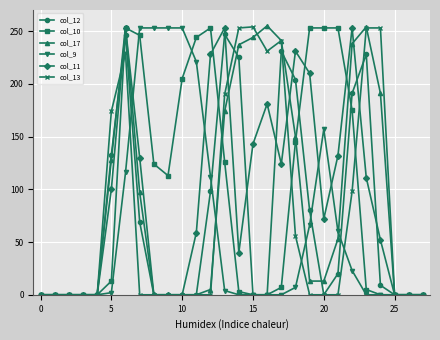

True or false: col_13 has more than 1 interior local peaks.

True